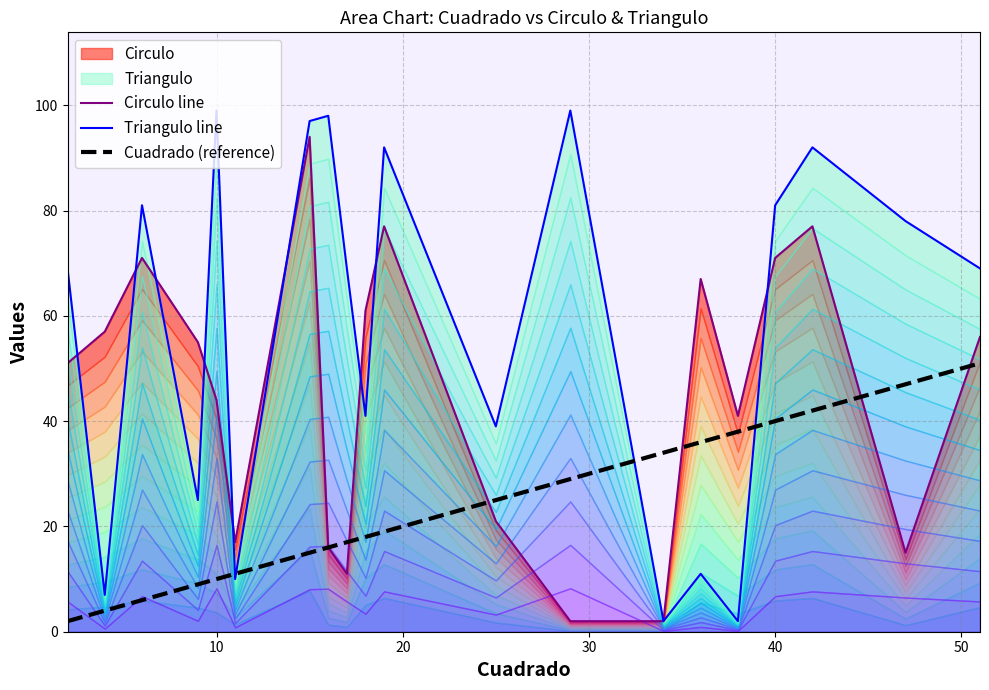

What is the highest value of the Cuadrado (reference) series?

51